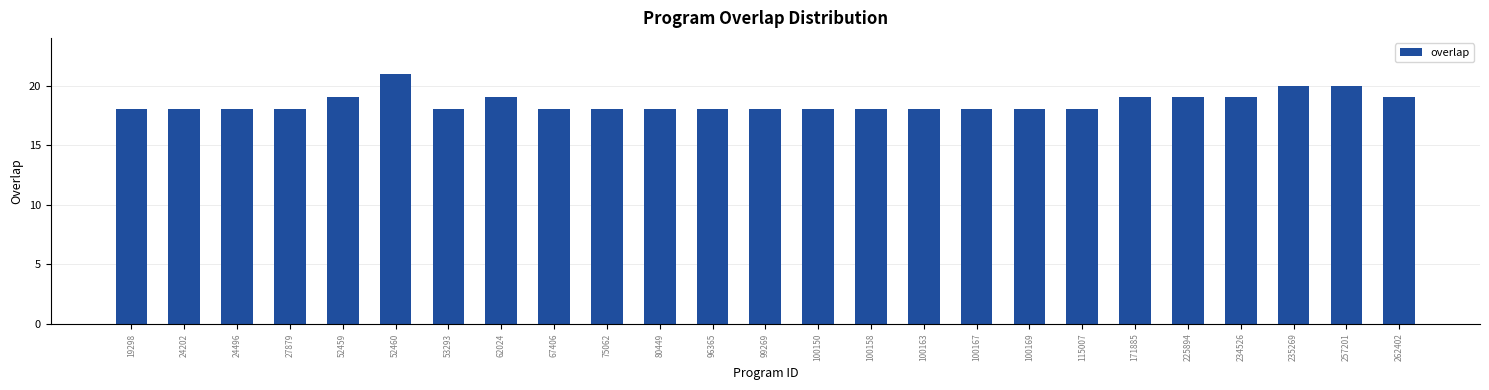

Reading right to left, what are all the values shown in this chart?

19	20	20	19	19	19	18	18	18	18	18	18	18	18	18	18	18	19	18	21	19	18	18	18	18